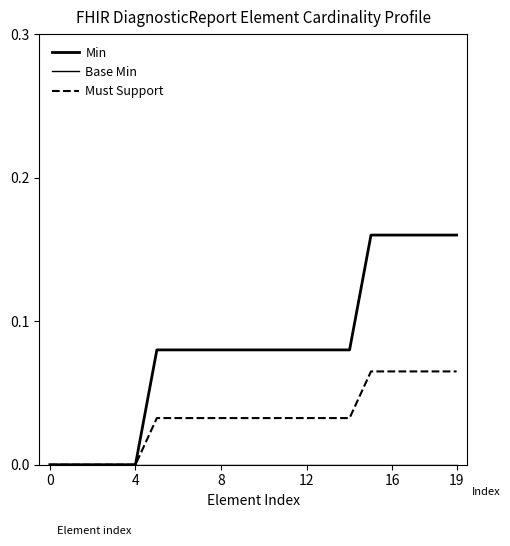

How many lines are shown in the chart?

3